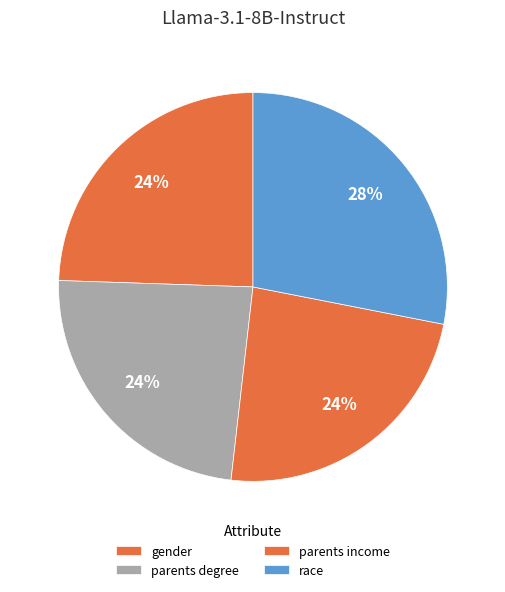

To the nearest percent, what is the average slice percentage?

25%